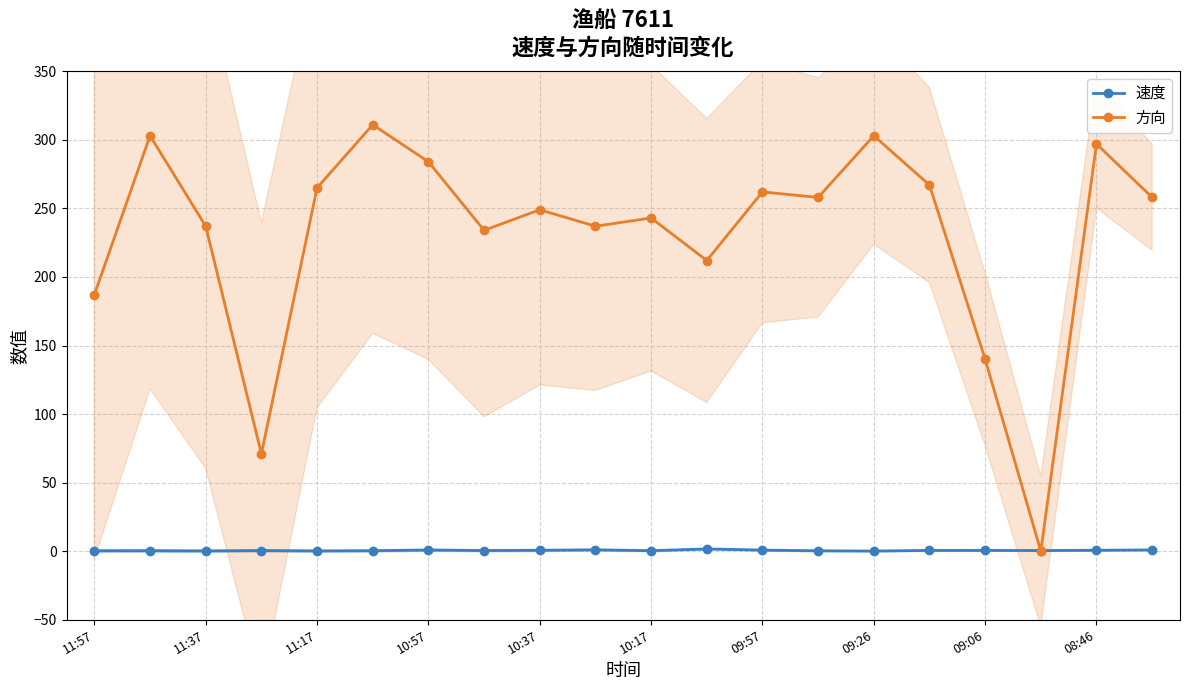

True or false: 速度 and 方向 intersect in this chart.

True